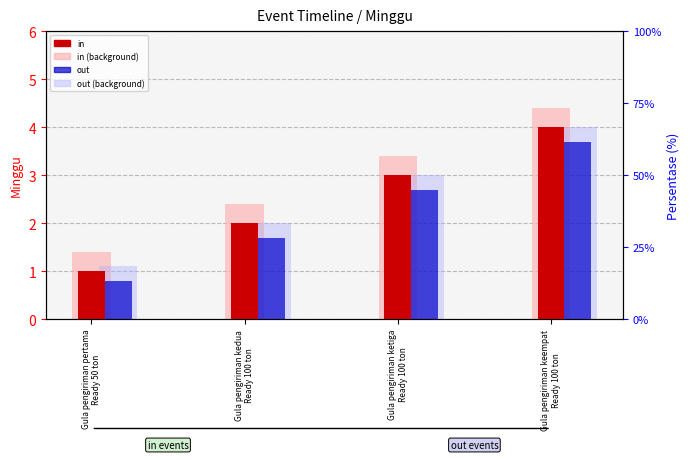

Which series has the largest total across all categories?

in (background)